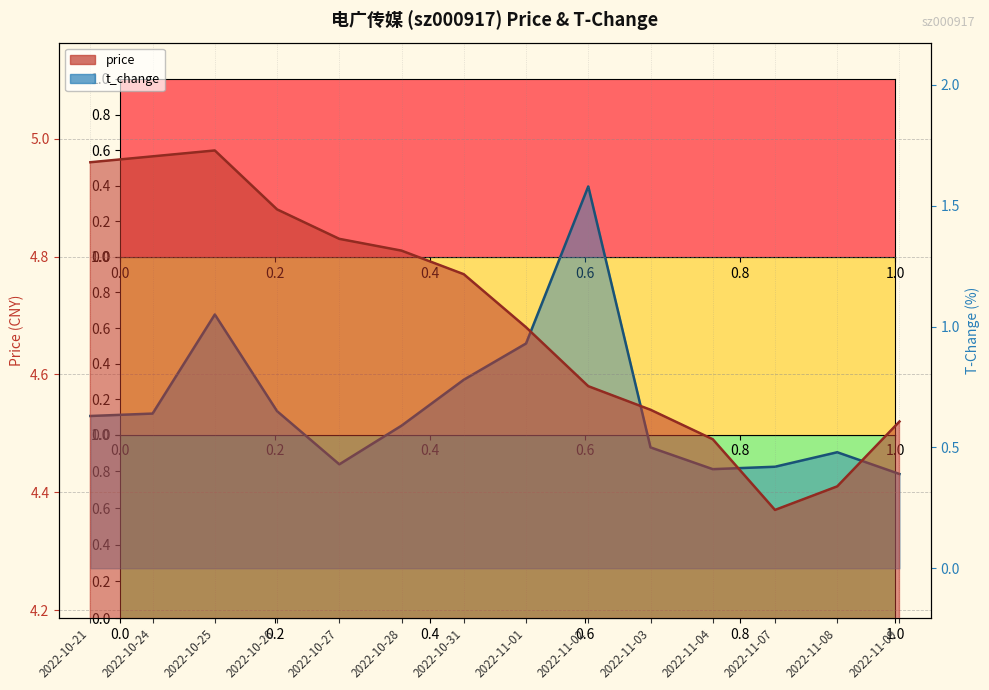

True or false: price has a value of 4.9 at 2022-10-26.

True